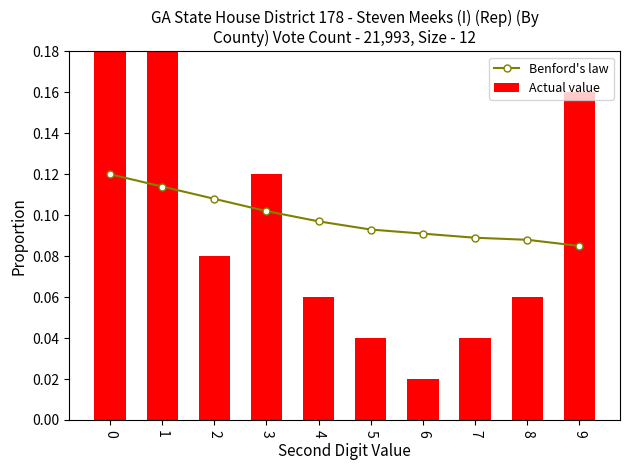

The value of Benford's law at 3 is 0.1. True or false?

True